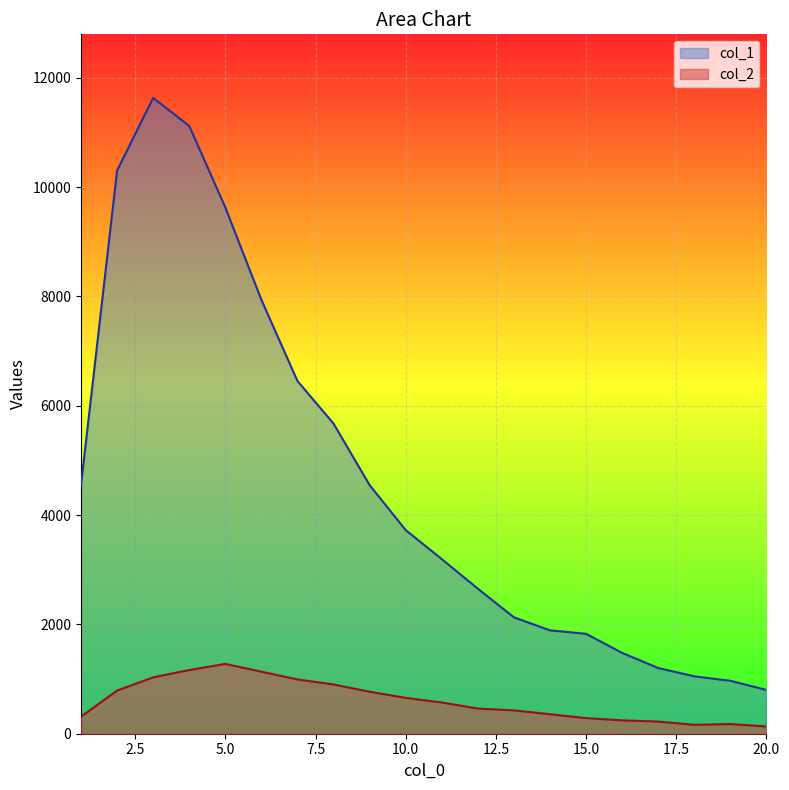

At which label does col_2 reach its peak?

5.0